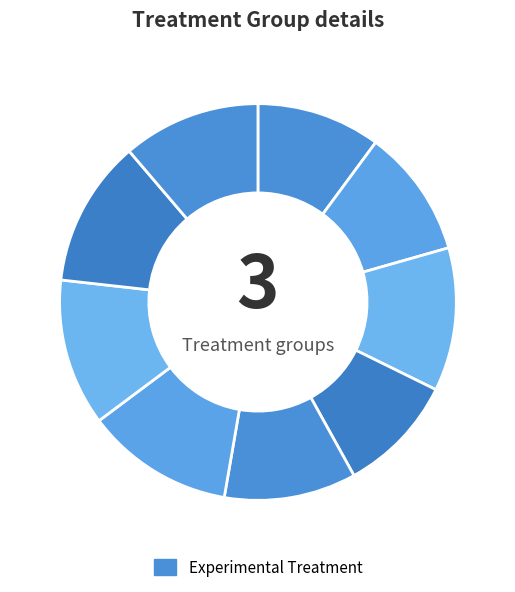

Count the number of slices in the pie.

9